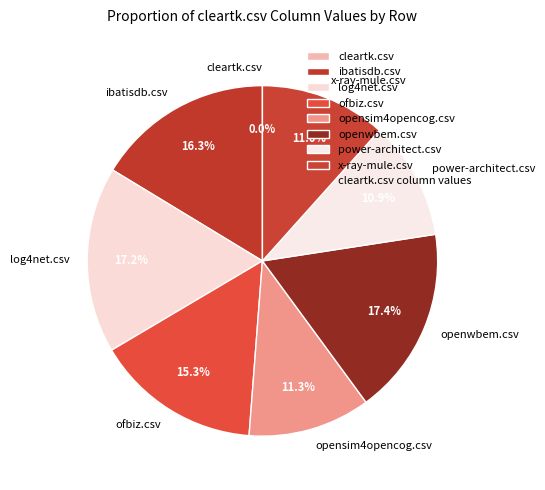

To the nearest percent, what is the average slice percentage?

12%